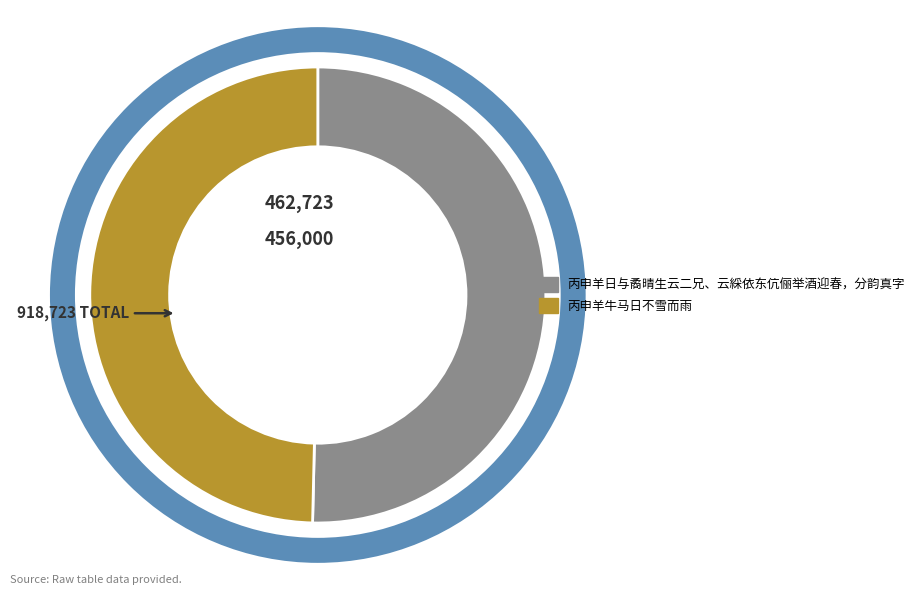

Count the number of slices in the pie.

2